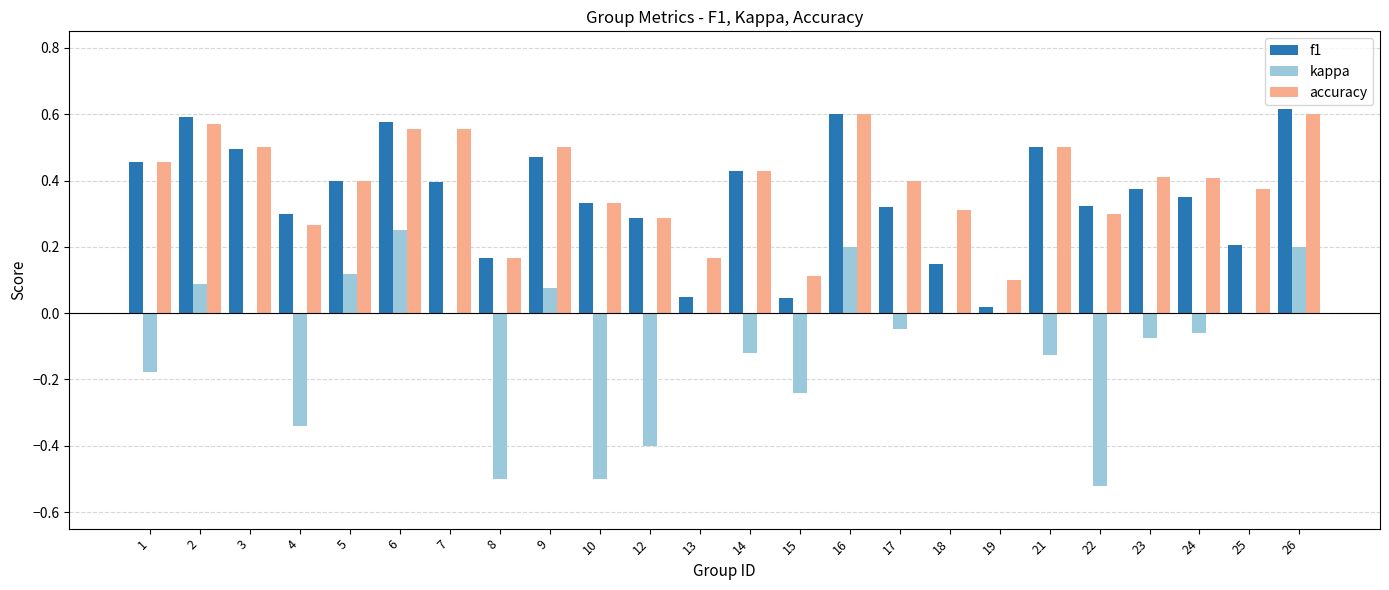

The value of f1 at 17 is 0.3. True or false?

True